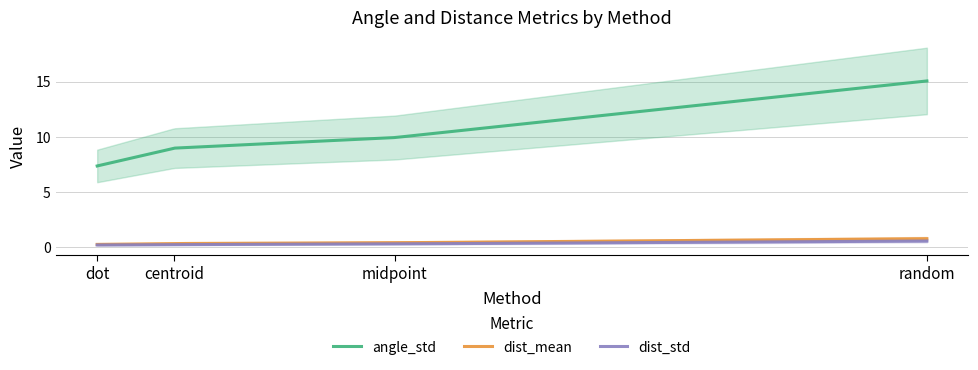

At which label does dist_mean reach its minimum?

dot